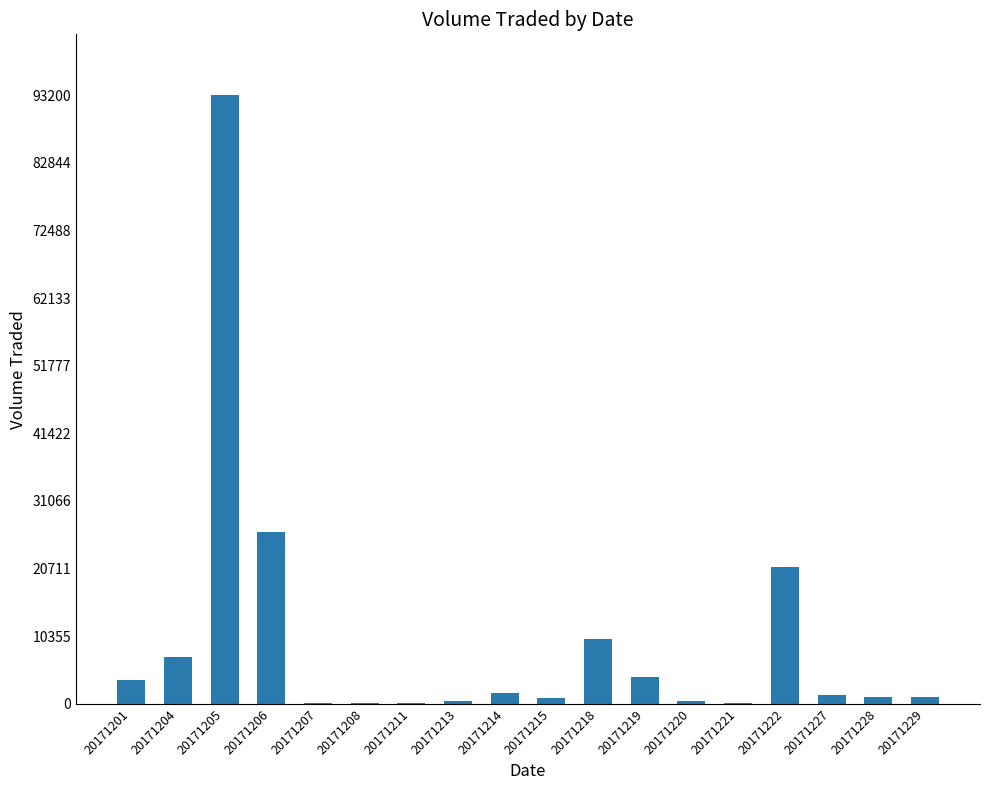

Which category has the highest value across all series?

20171205